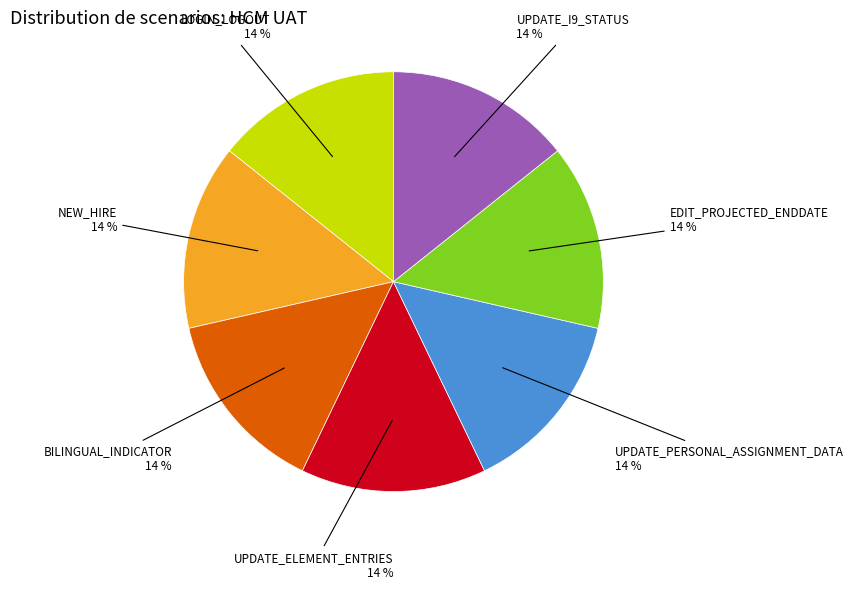

Approximately how many times larger is the value at UPDATE_PERSONAL_ASSIGNMENT_DATA compared to NEW_HIRE?

1.0